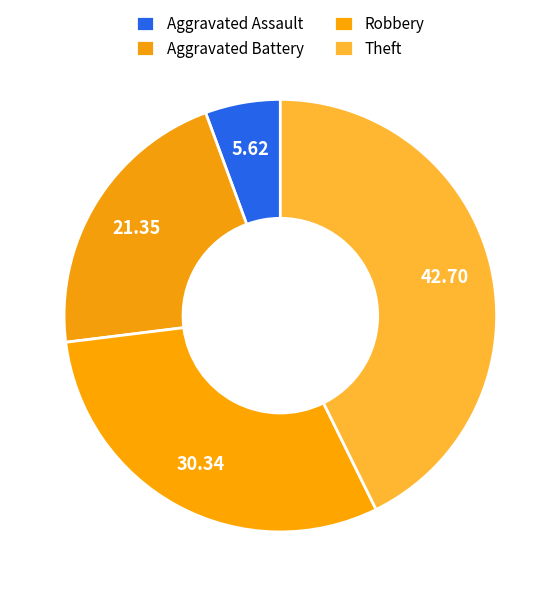

Which has a higher value, Aggravated Battery or Robbery?

Robbery